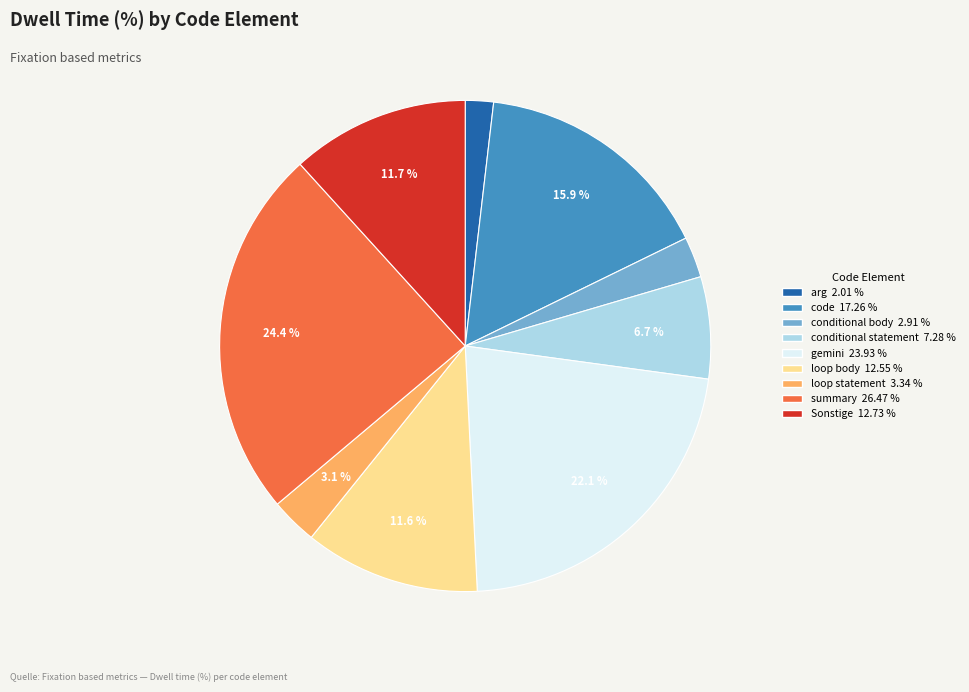

Does any single category account for the majority?

No